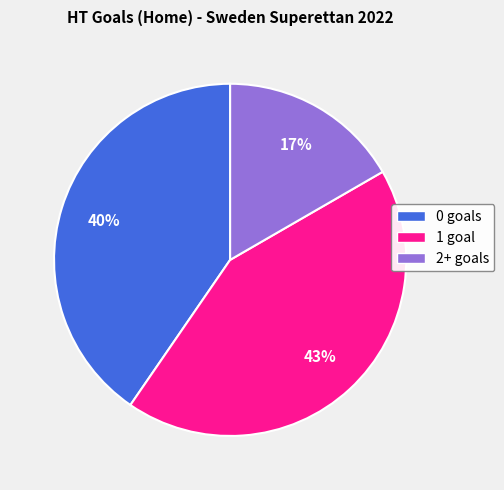

To the nearest percent, what portion does 1 represent?

43%